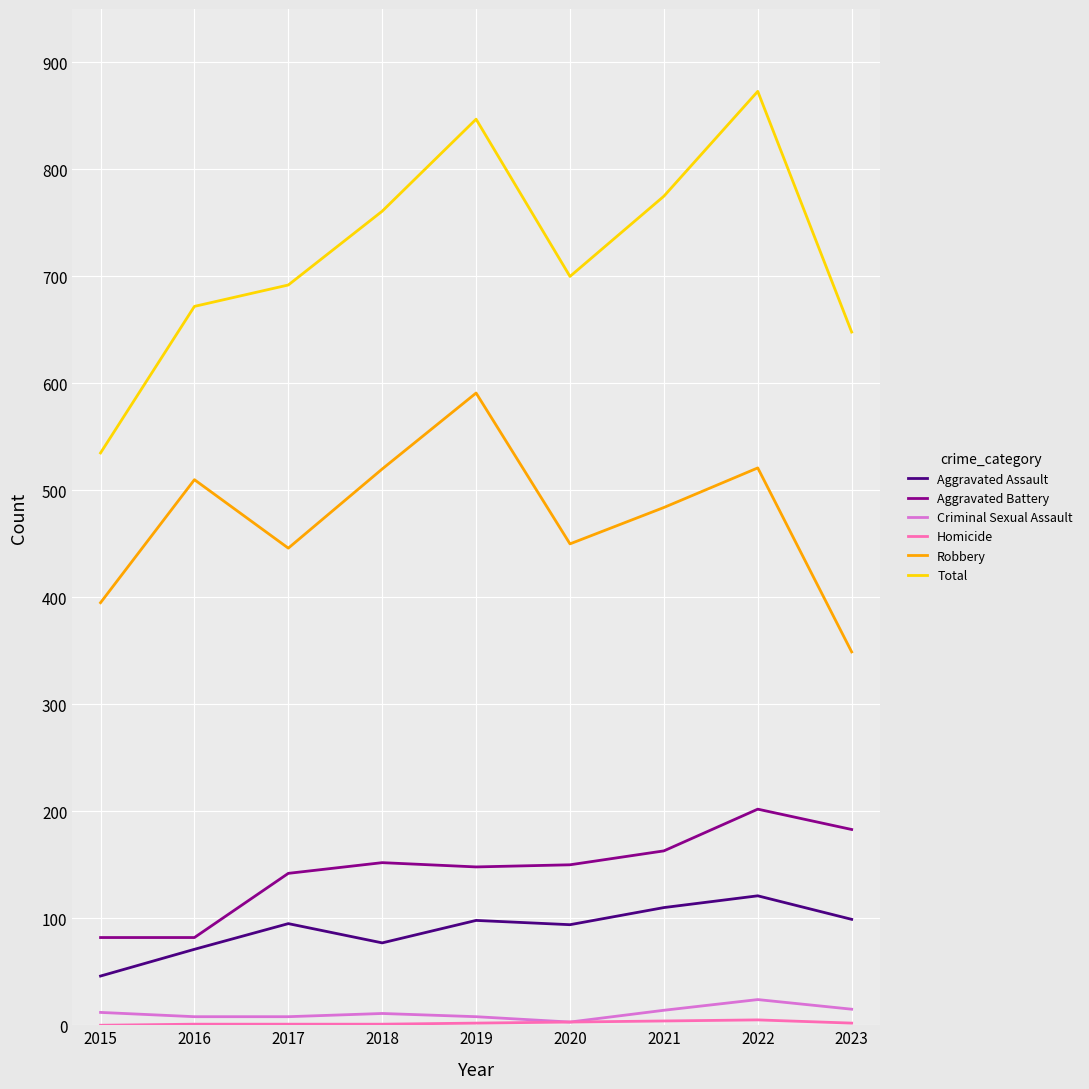

What is the difference between the second highest and second lowest values in the Aggravated Battery series?

101